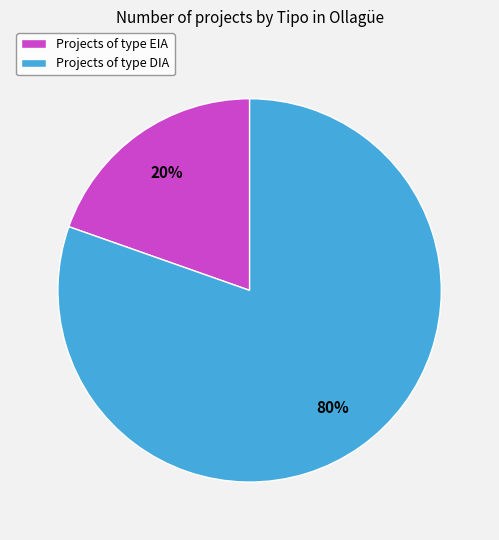

What is the majority slice?

Projects of type DIA